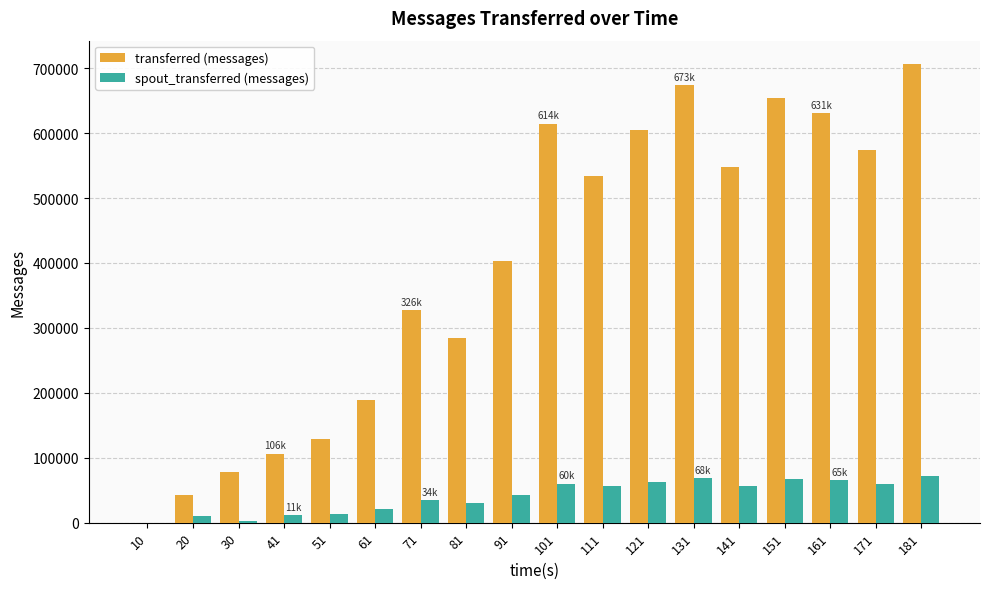

Between 71 and 121, which series saw the biggest shift?

transferred (messages)